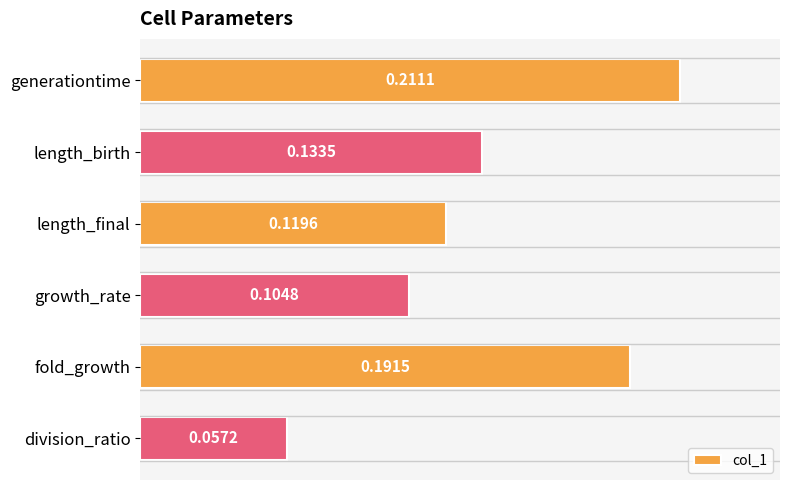

List the labels in order of value, largest first.

generationtime, fold_growth, length_birth, length_final, growth_rate, division_ratio